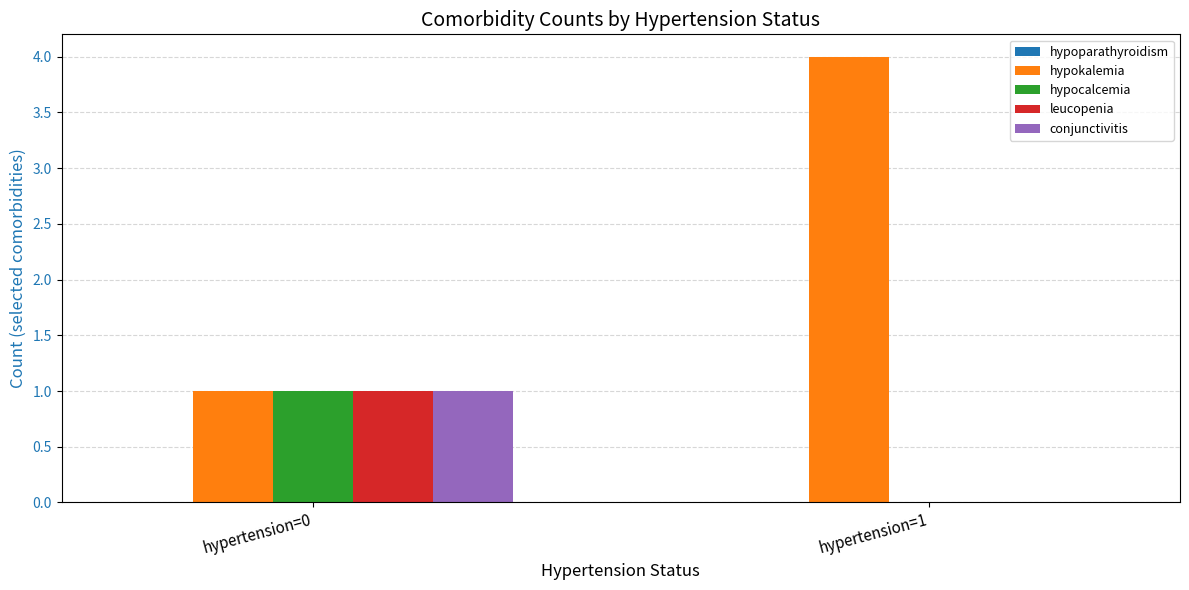

Is it true that hypokalemia equals 4 at hypertension=1?

True